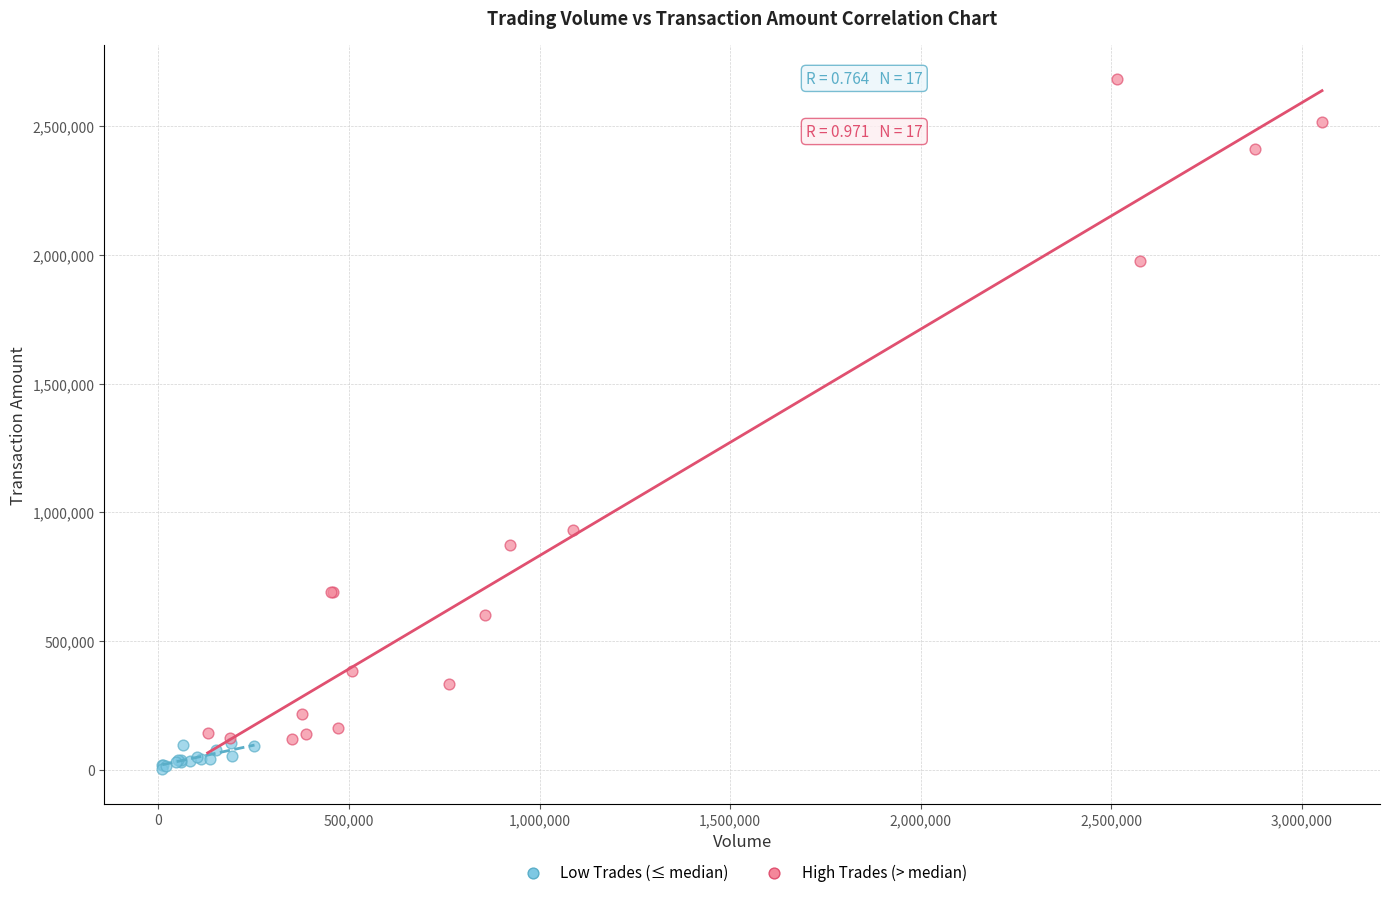

What are all the series names shown in the legend?

Low Trades (≤ median), High Trades (> median)